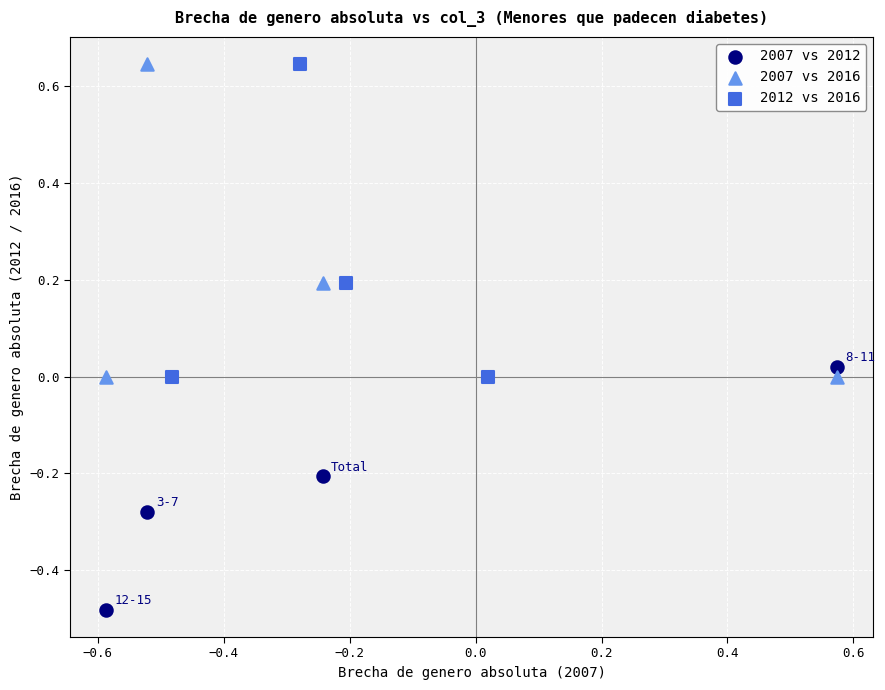

Which series reaches the minimum Y coordinate?

2007 vs 2012